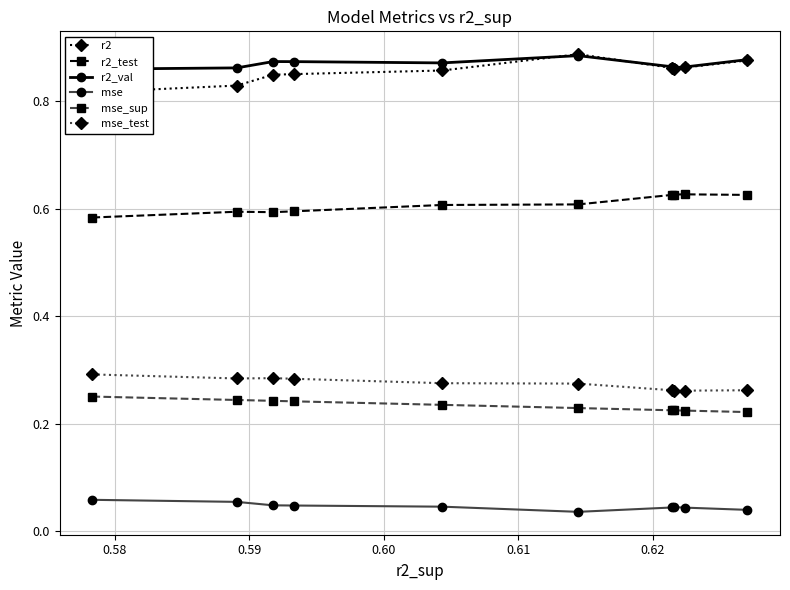

True or false: r2_test and mse intersect in this chart.

False